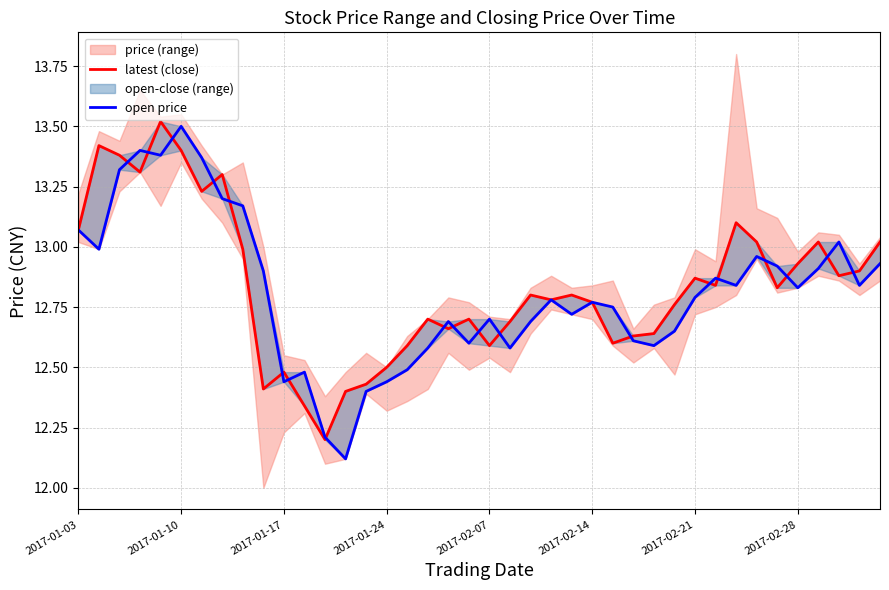

What is the maximum value shown in the chart?

13.5